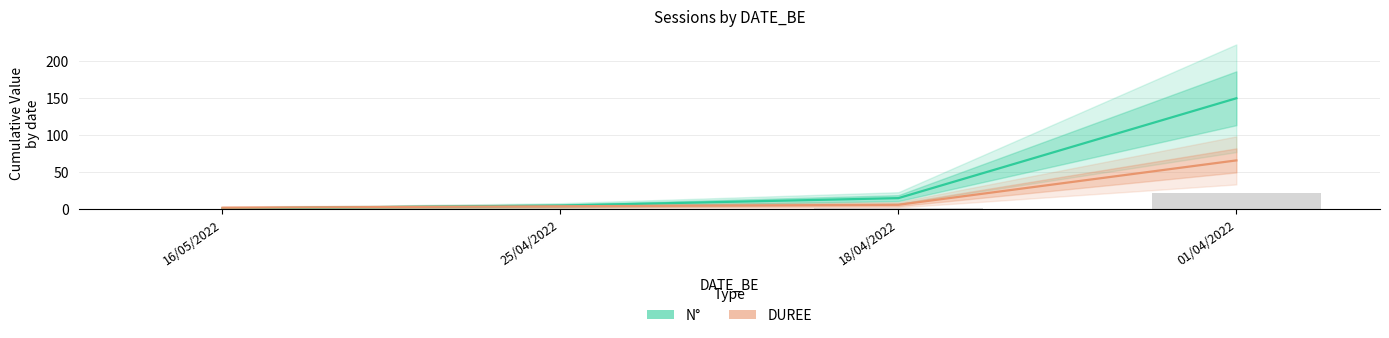

Which category has the lowest value in the N° series?

16/05/2022